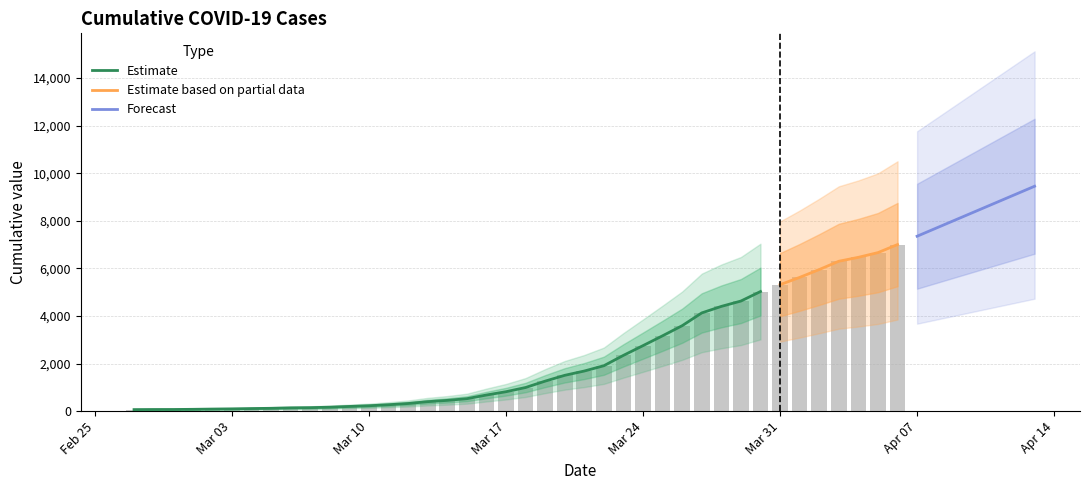

What position from the right is 2020-04-06?

1